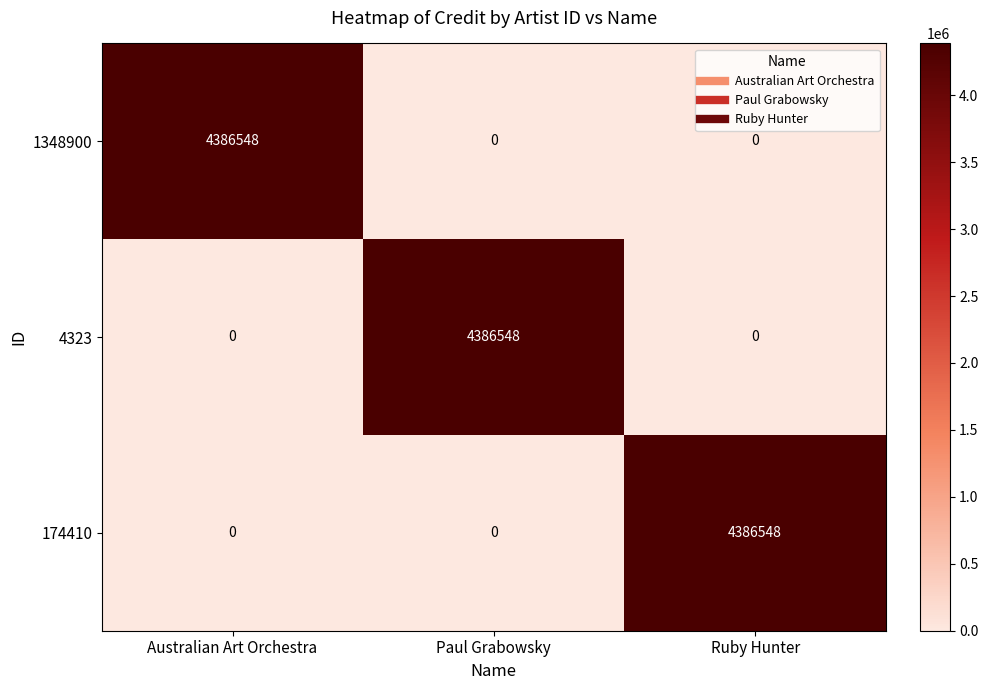

What is the sum of the 1348900 values at Australian Art Orchestra and Paul Grabowsky?

4386548